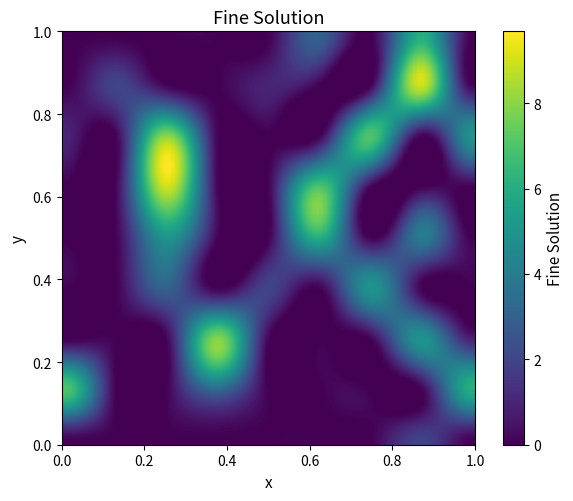

Reading right to left, what are all the values shown in this chart?

row_0: 0	2	0	0	0	0	0	0	0
row_1: 6	0	0	0	0	3	0	0	7
row_2: 1	5	0	0	0	8	0	0	0
row_3: 0	0	5	0	2	0	3	0	0
row_4: 0	4	0	6	0	0	5	0	0
row_5: 0	0	0	7	0	0	9	0	0
row_6: 5	0	7	0	0	0	8	0	1
row_7: 0	9	0	0	1	0	0	2	0
row_8: 0	6	0	3	0	0	0	0	0